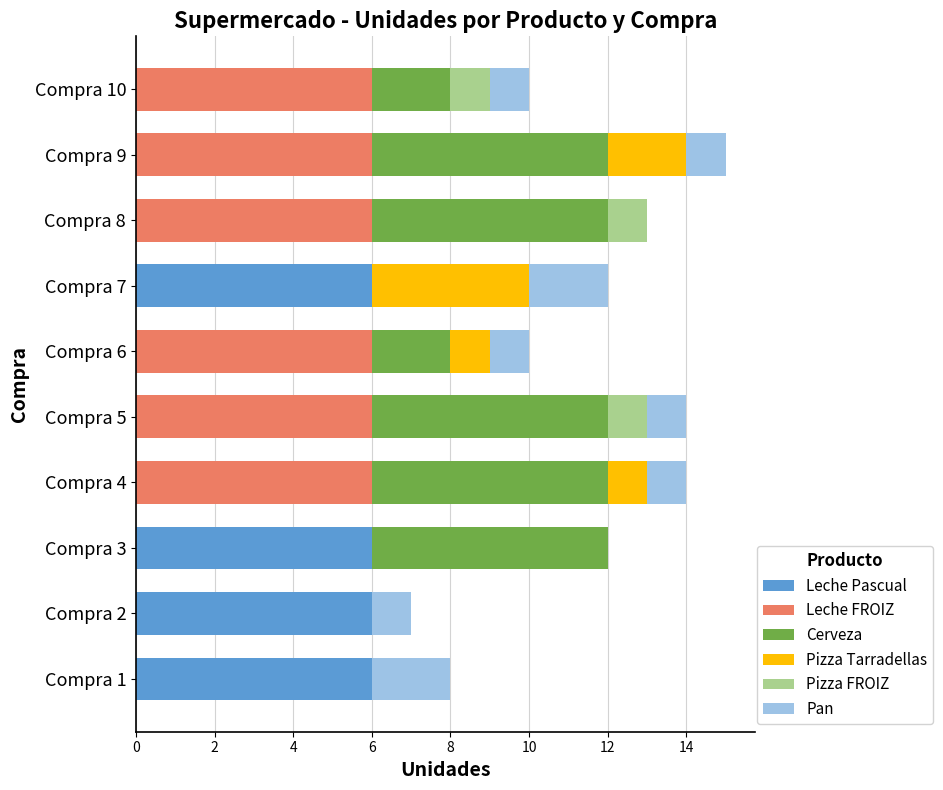

What is the total value across all series at Compra 10?

10